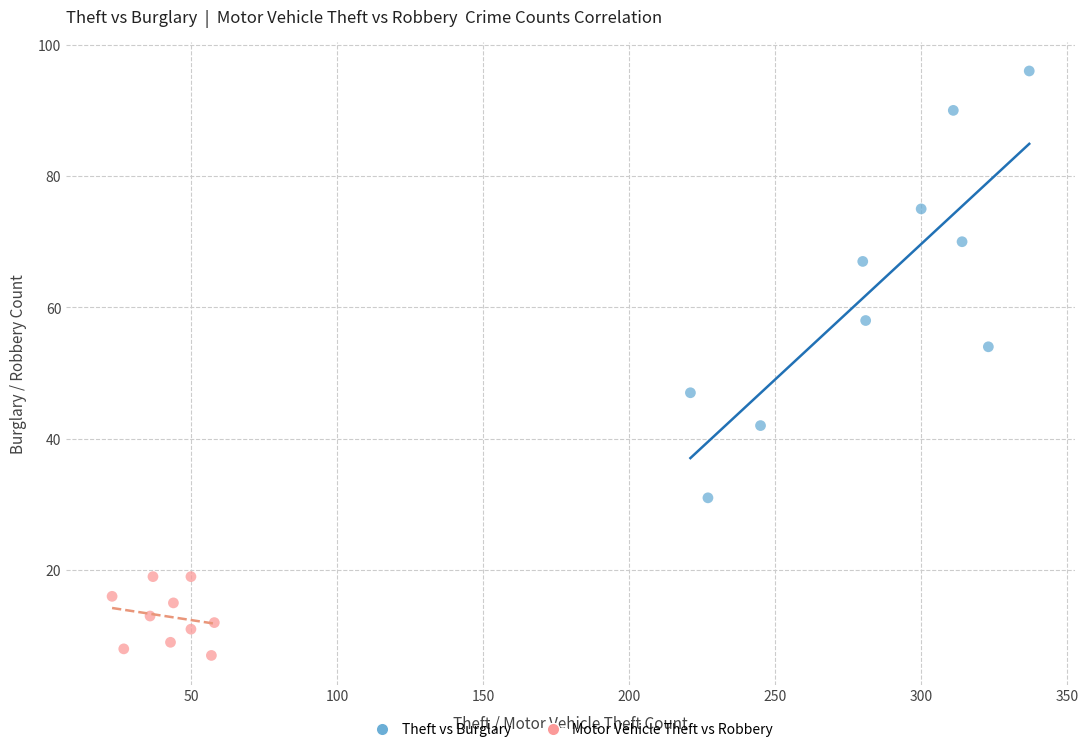

Which series has the widest spread of Y values?

Theft vs Burglary